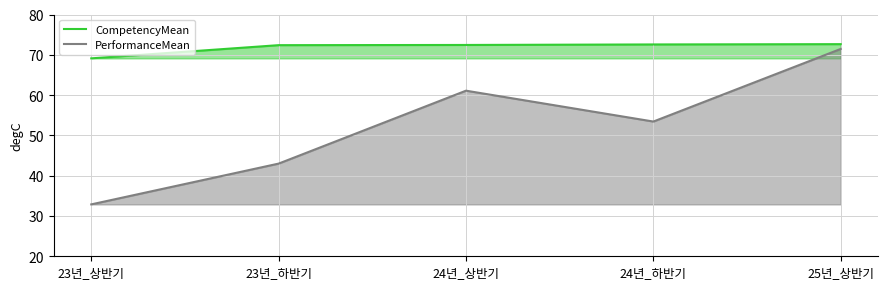

Which series changed the most between 24년_상반기 and 25년_상반기?

PerformanceMean